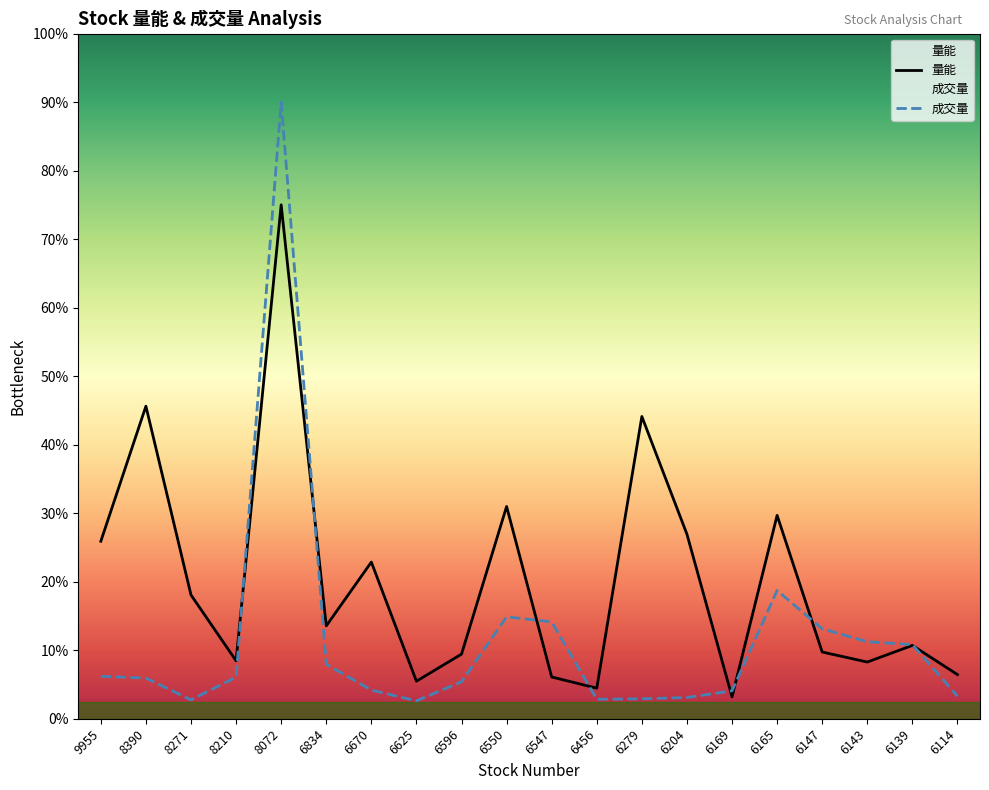

Which has a higher value, 8271 or 6139?

8271